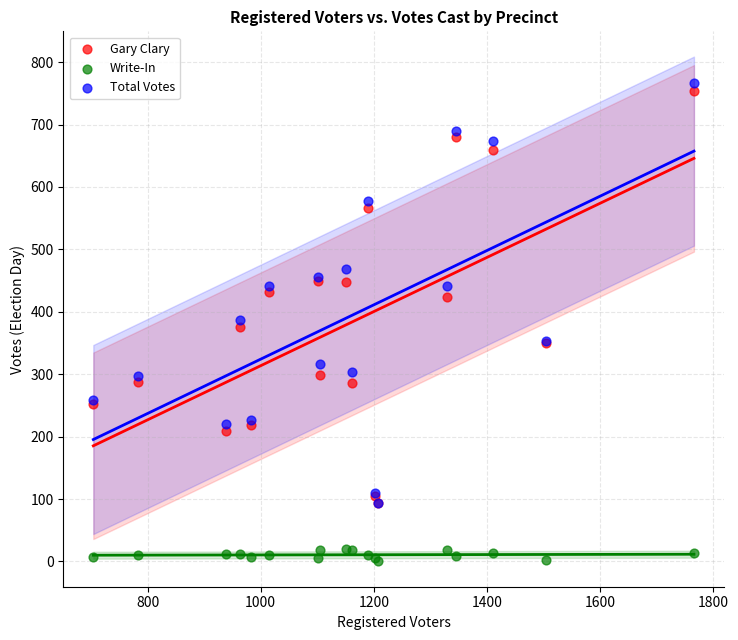

Which series has the largest Y range (max minus min)?

Total Votes